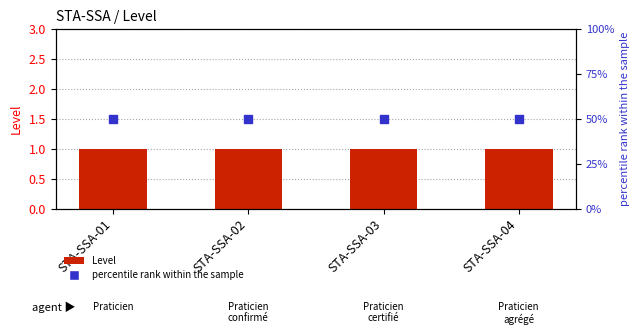

What are all the series names shown in the legend?

Level, percentile rank within the sample